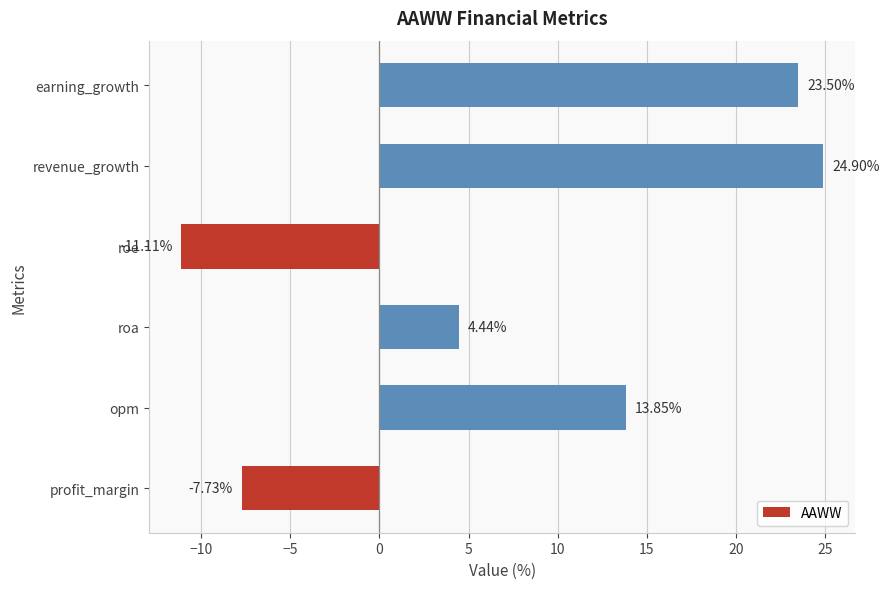

What is the change in value from opm to roe?

-25.0